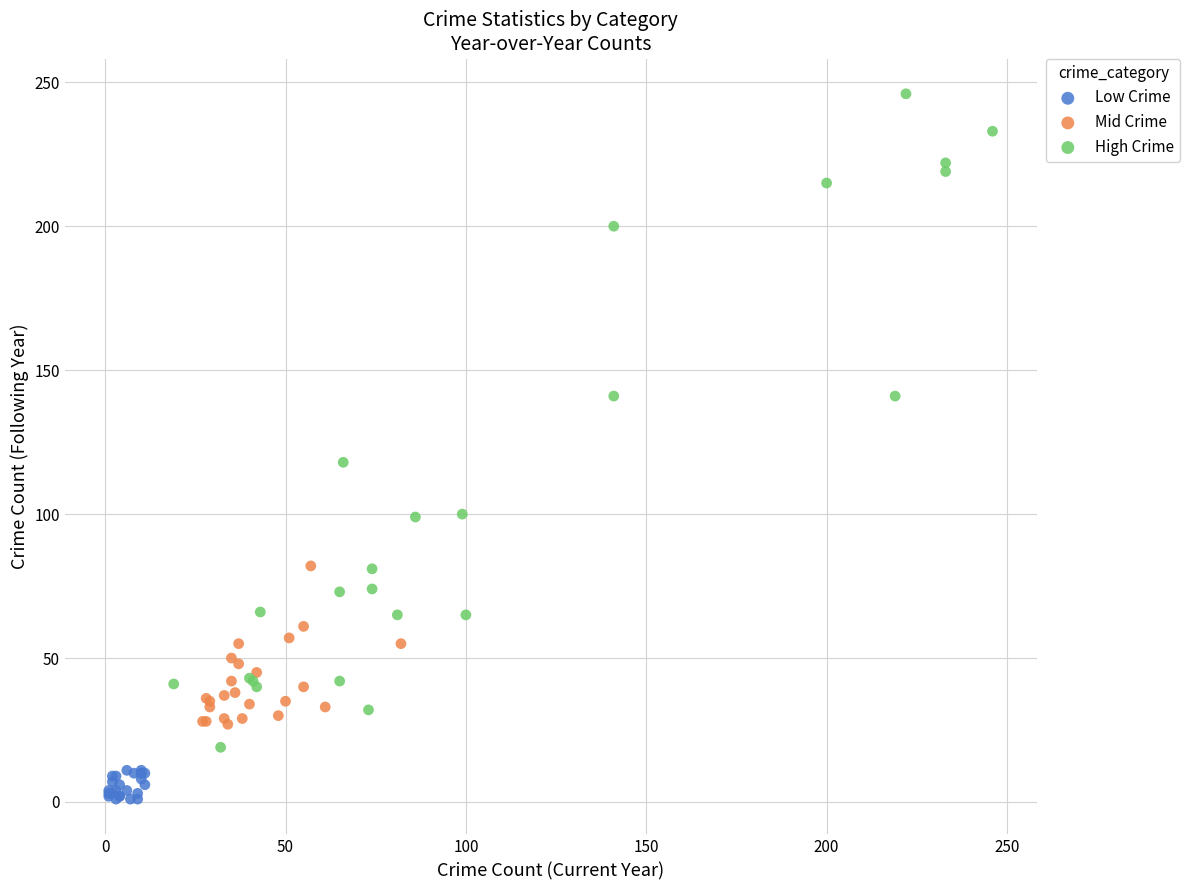

Which series contains the highest Y value?

High Crime